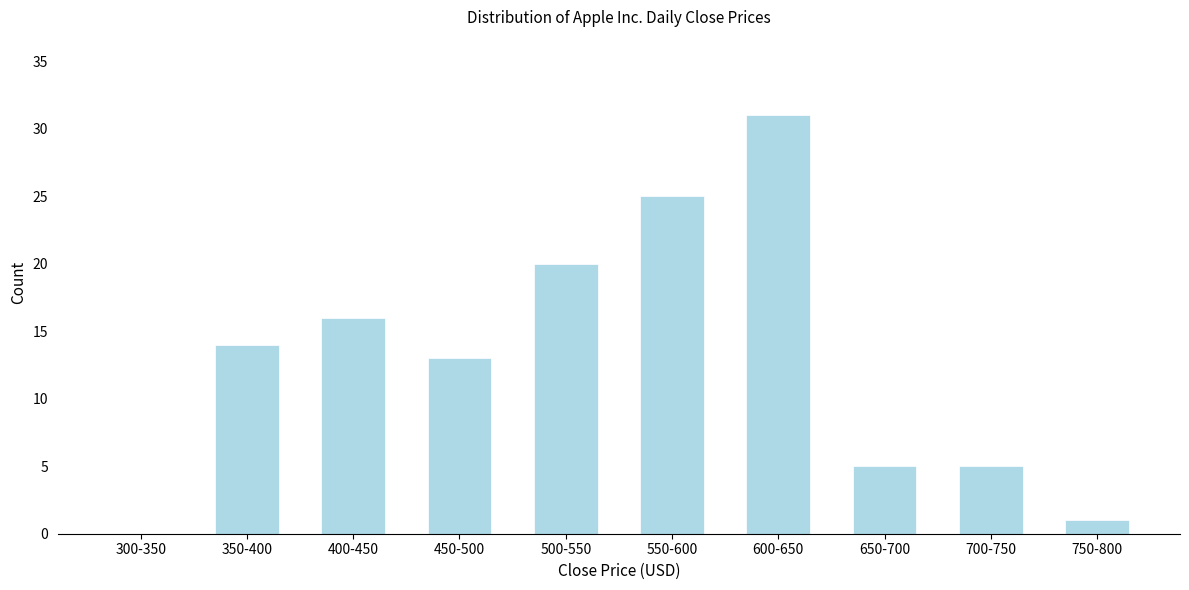

Reading left to right, extract all data points from this chart.

300-350=0	350-400=14	400-450=16	450-500=13	500-550=20	550-600=25	600-650=31	650-700=5	700-750=5	750-800=1